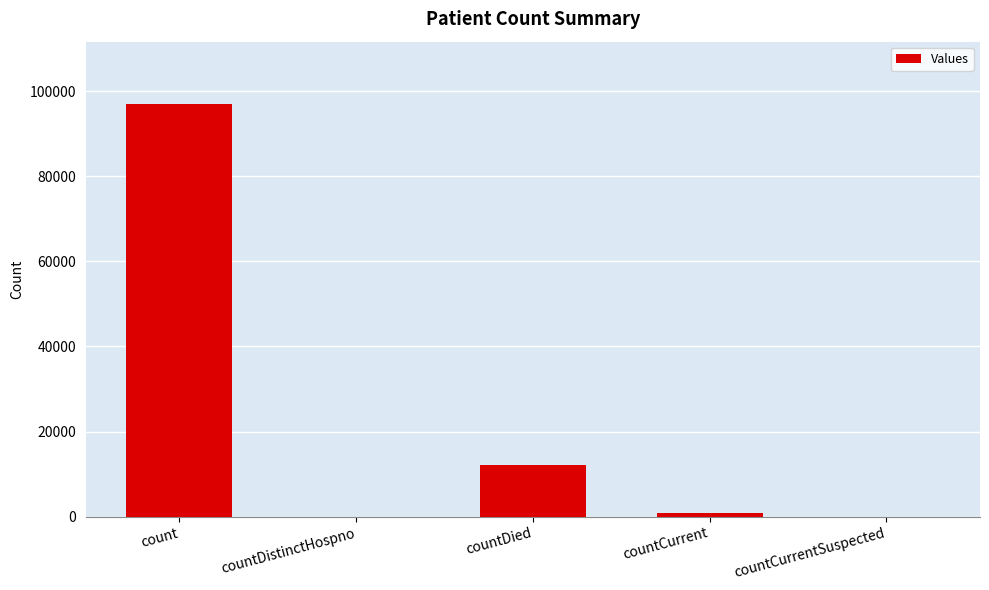

Is it true that the value at countCurrent is 759?

True